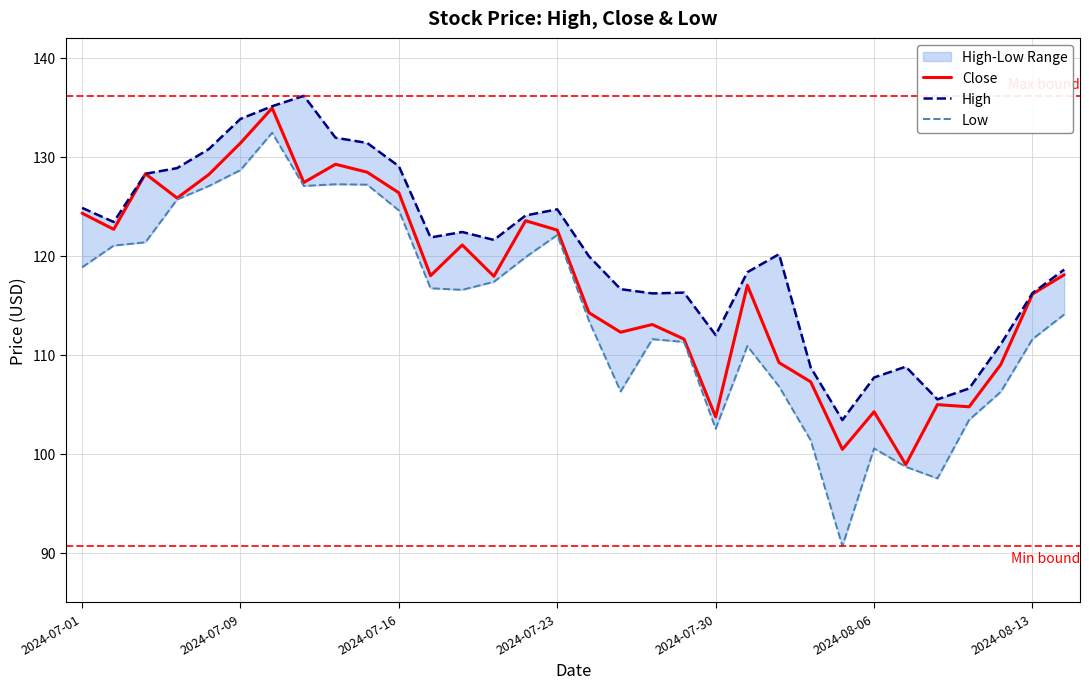

At which label does High first exceed 121?

2024-07-01